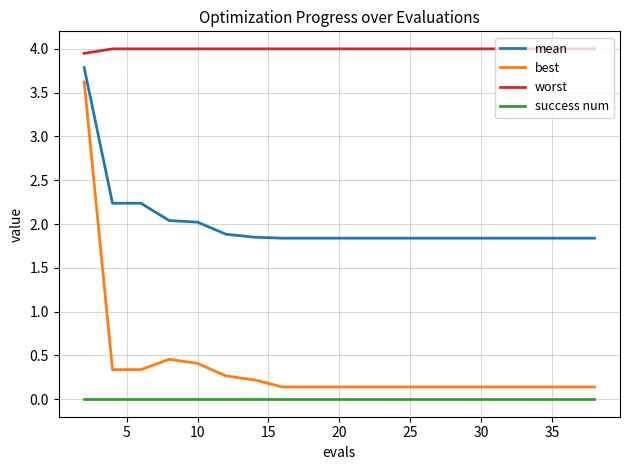

Which series has the widest spread of values?

best